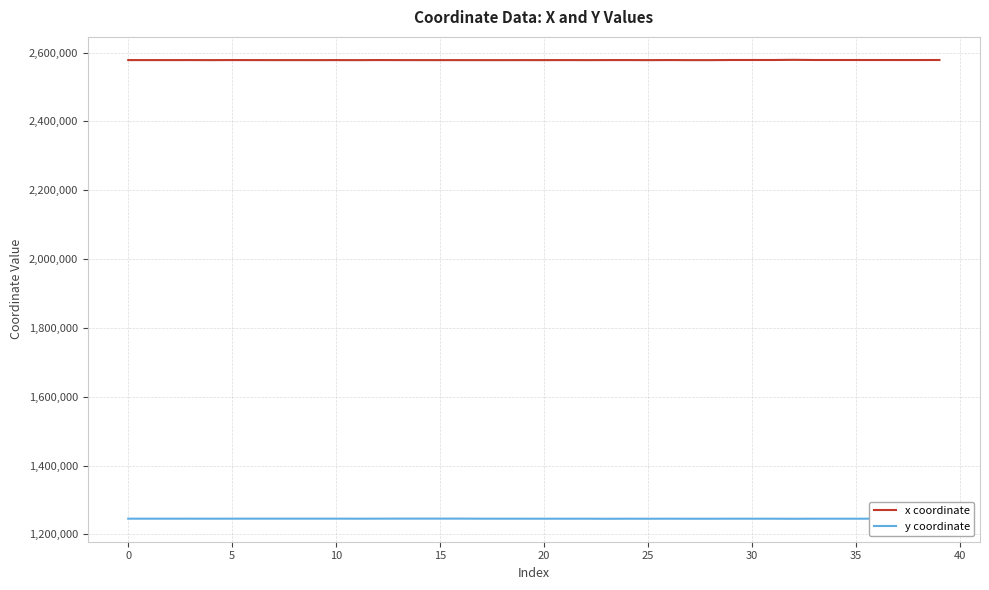

List the series in order of their overall mean, highest first.

x coordinate, y coordinate